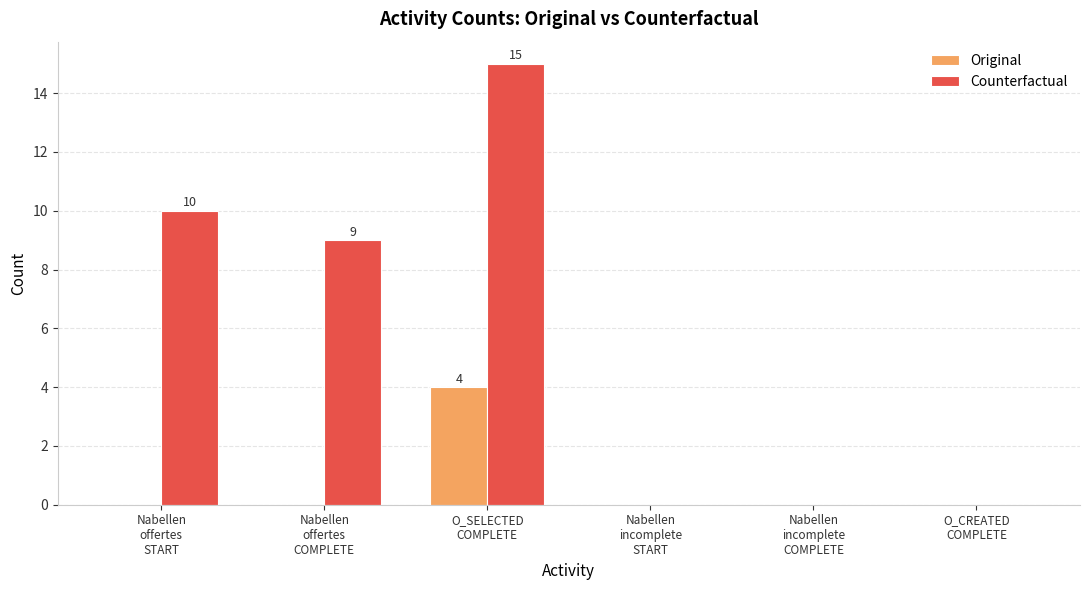

What is the difference between the Original values at Nabellen
incomplete
START and O_SELECTED
COMPLETE?

4